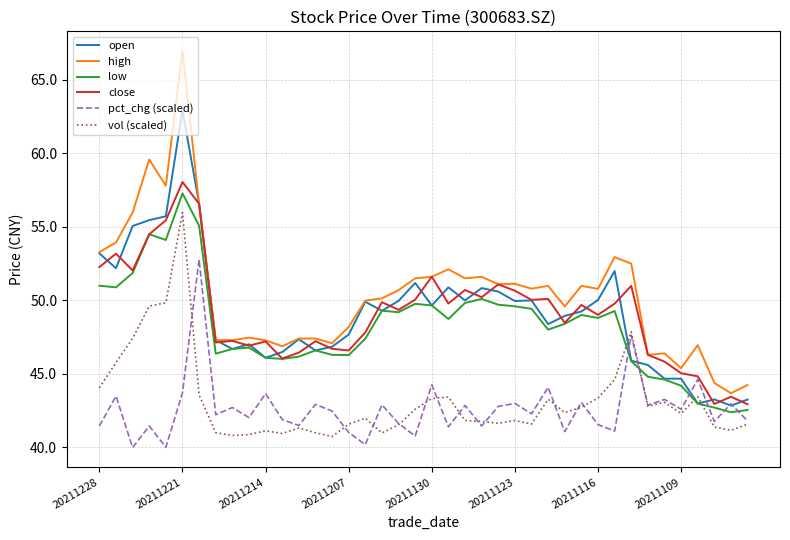

What is the difference between the second highest and minimum values in the low series?

12.7